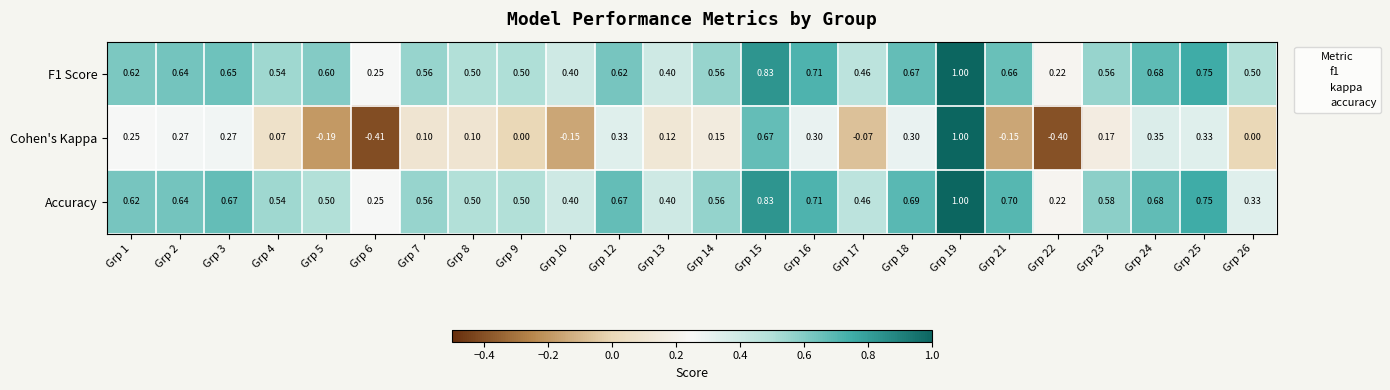

Between Grp 2 and Grp 14, which series saw the biggest shift?

Cohen's Kappa